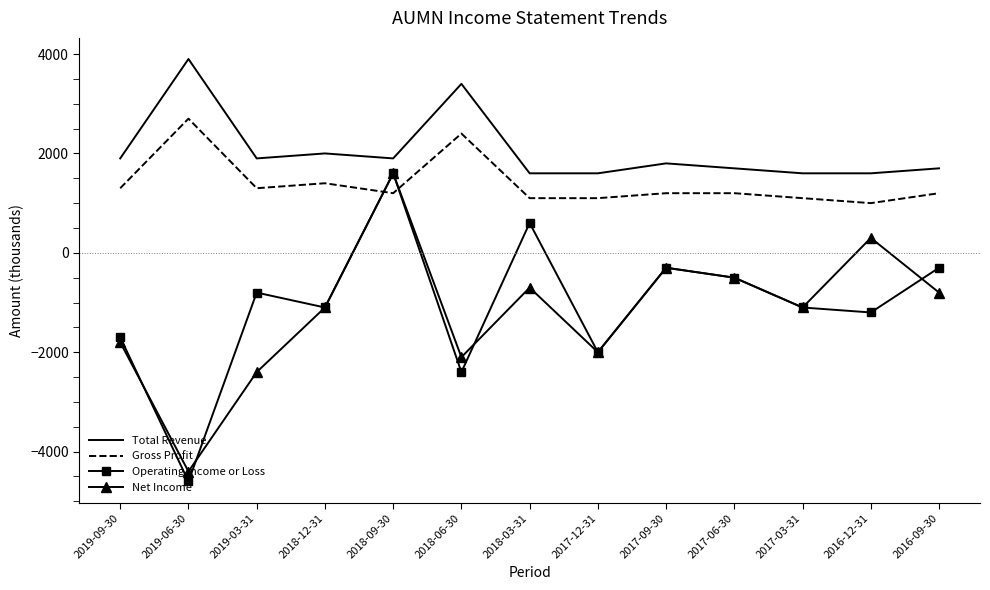

Is the value of Net Income at 2019-09-30 greater than the value of Total Revenue at 2017-12-31?

No